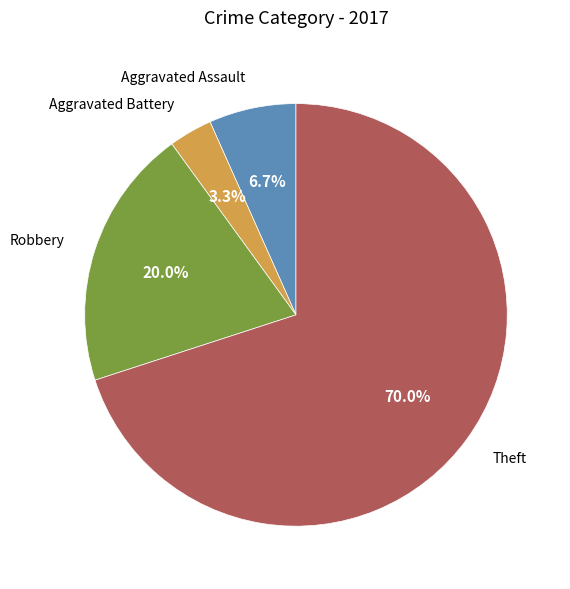

What portion of the pie excludes Aggravated Assault?

93.3%